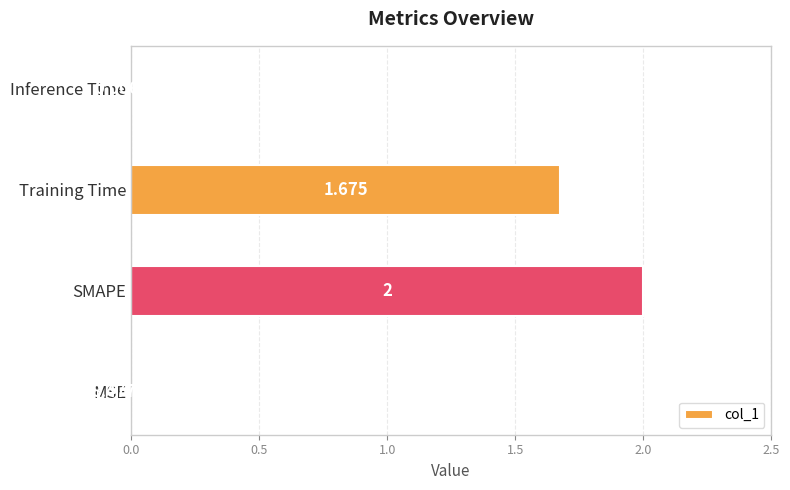

At which category does the chart reach its peak across all series?

SMAPE